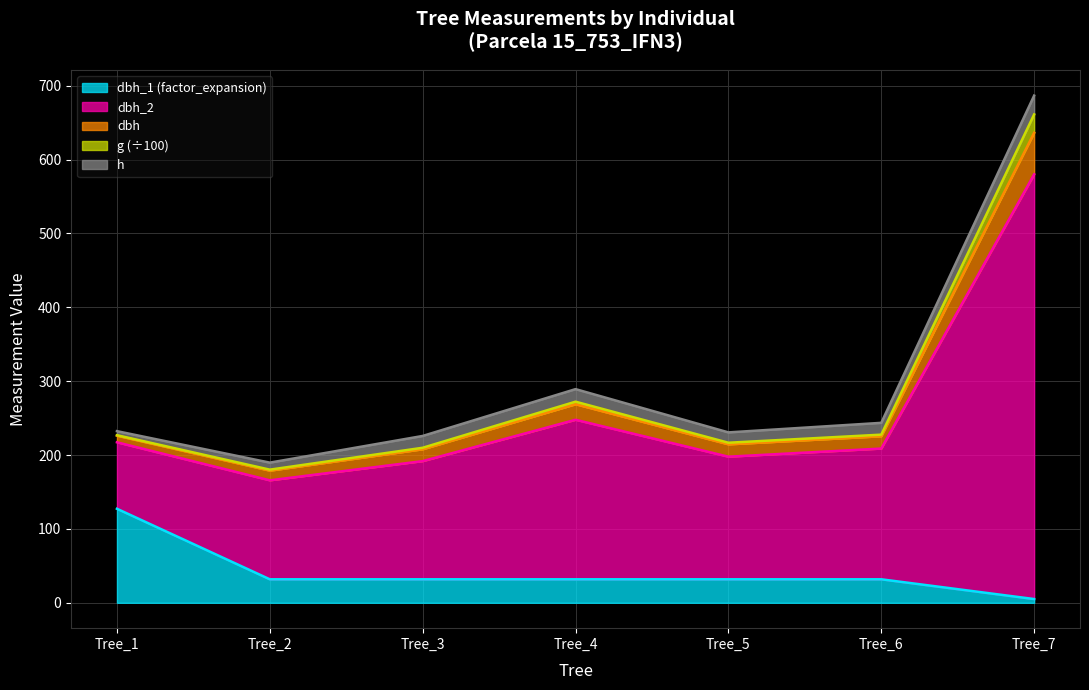

What is the value of the dbh_1 point at the 4th from the left?

31.8